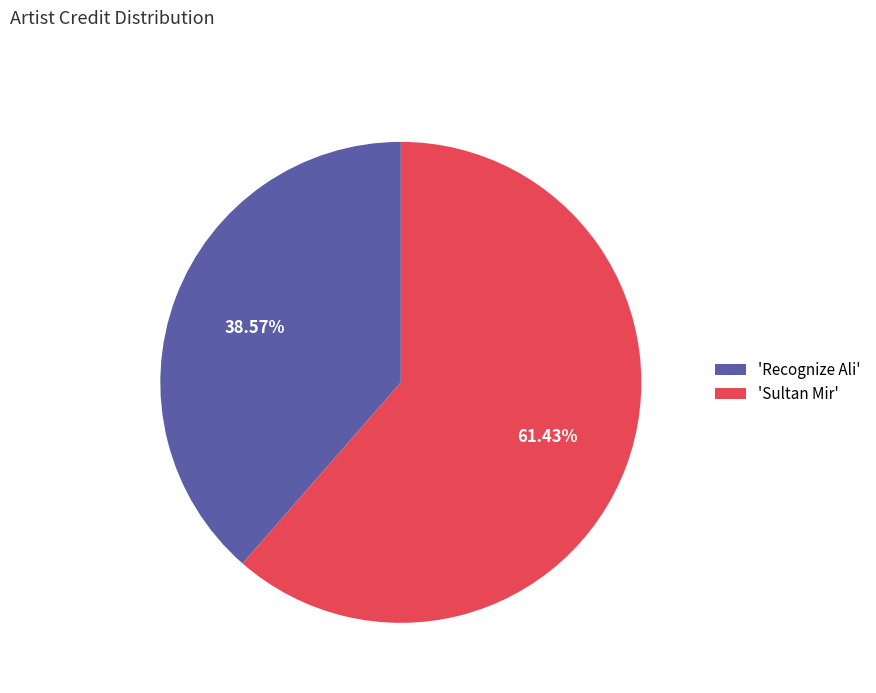

Which slice represents more than half of the pie?

'Sultan Mir'